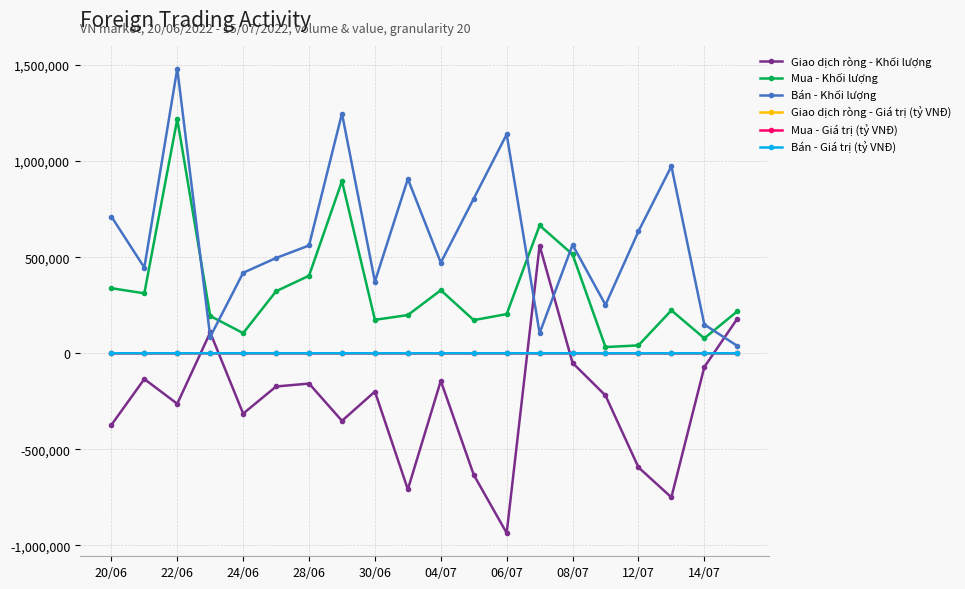

What is the average value of the Giao dịch ròng - Giá trị (tỷ VNĐ) series?

-19.8